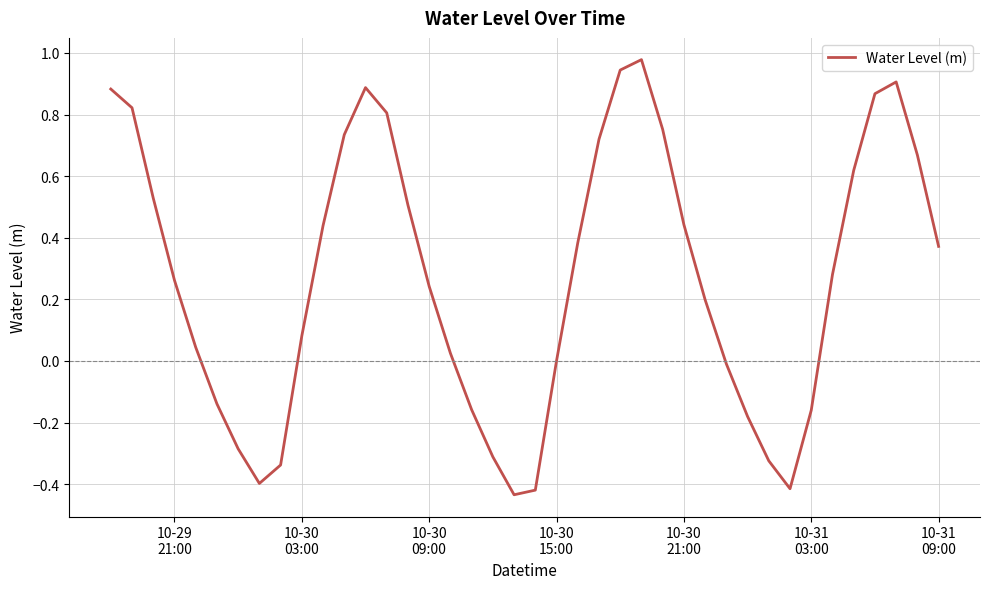

What is the difference between the maximum and minimum values?

1.4